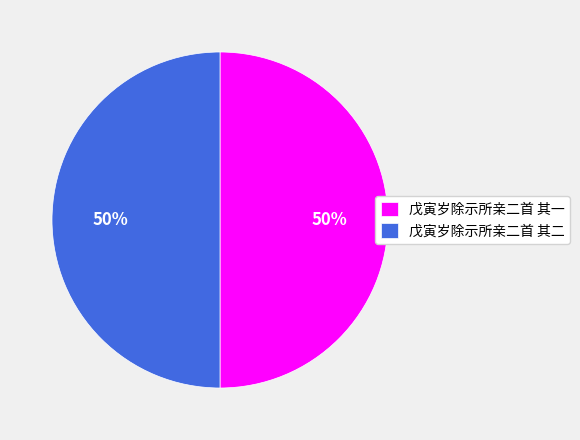

What percentage is the 戊寅岁除示所亲二首 其二 slice, to the nearest percent?

50%